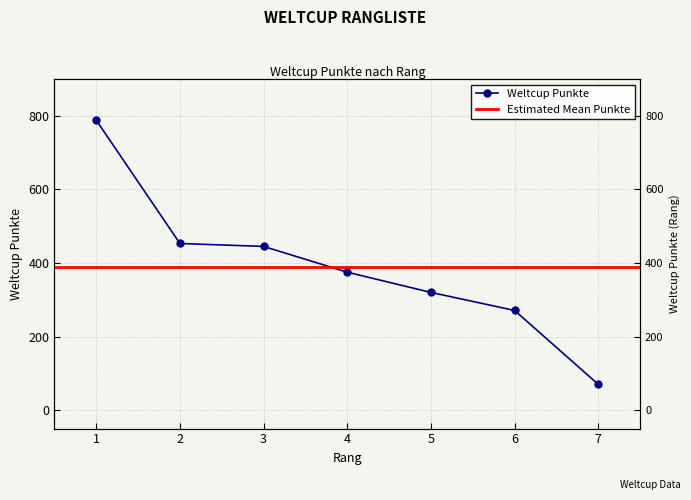

Reading right to left, what are all the values shown in this chart?

7=70	6=271	5=320	4=375	3=445	2=453	1=788